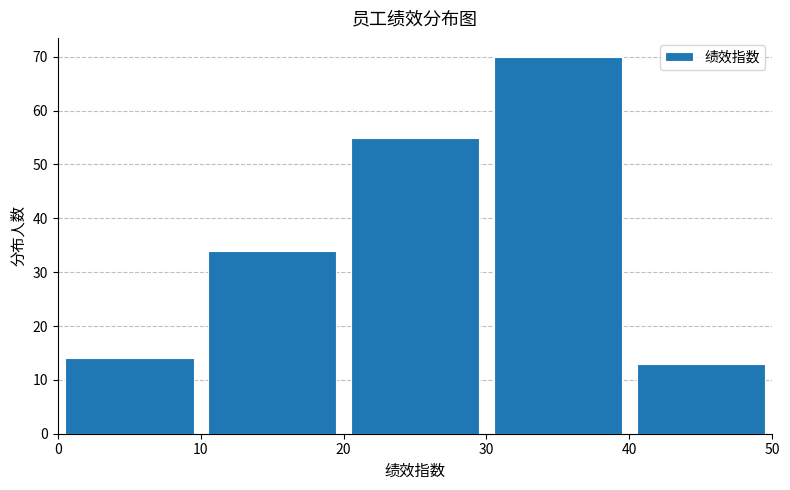

Reading left to right, list every bar in this chart as the range it spans on the x-axis followed by its height. The values are not printed on the chart, so give them approximately, as read against the axis.

0 to 10: 14
10 to 20: 34
20 to 30: 55
30 to 40: 70
40 to 50: 13